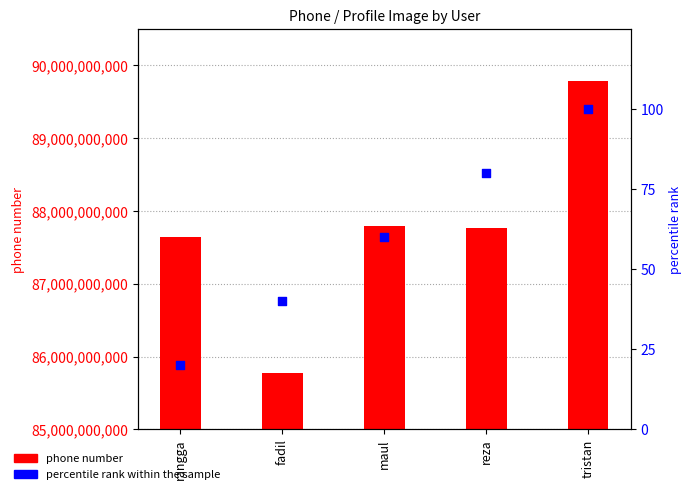

At which category is the sum across all series the highest?

tristan